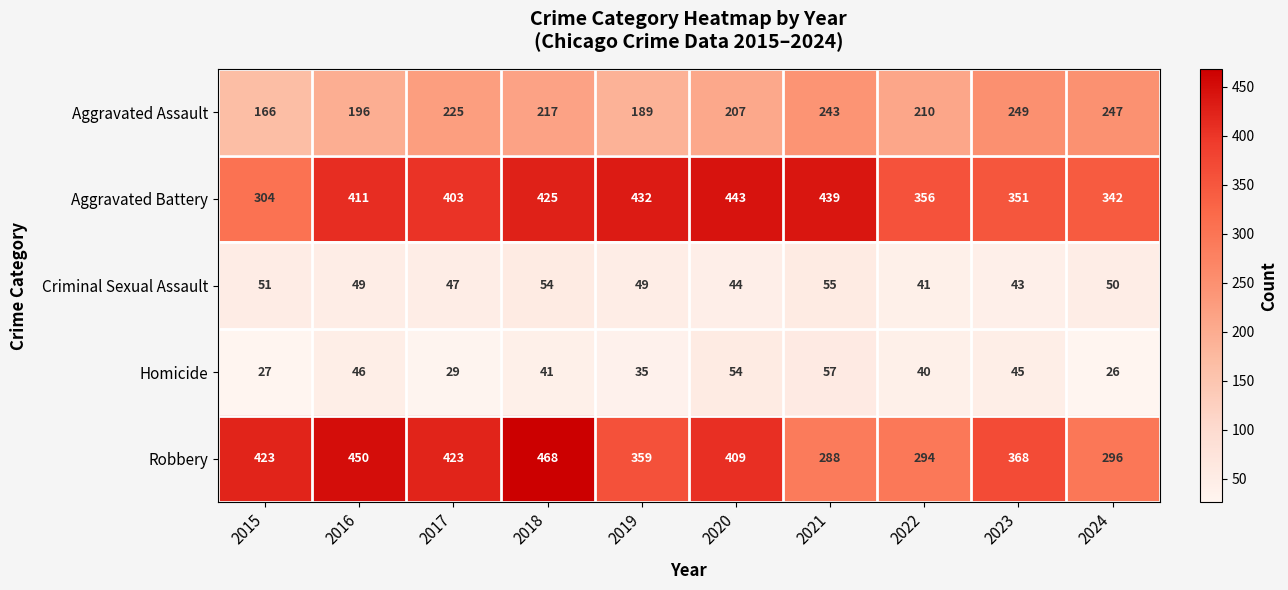

Count the number of categories in the chart.

10